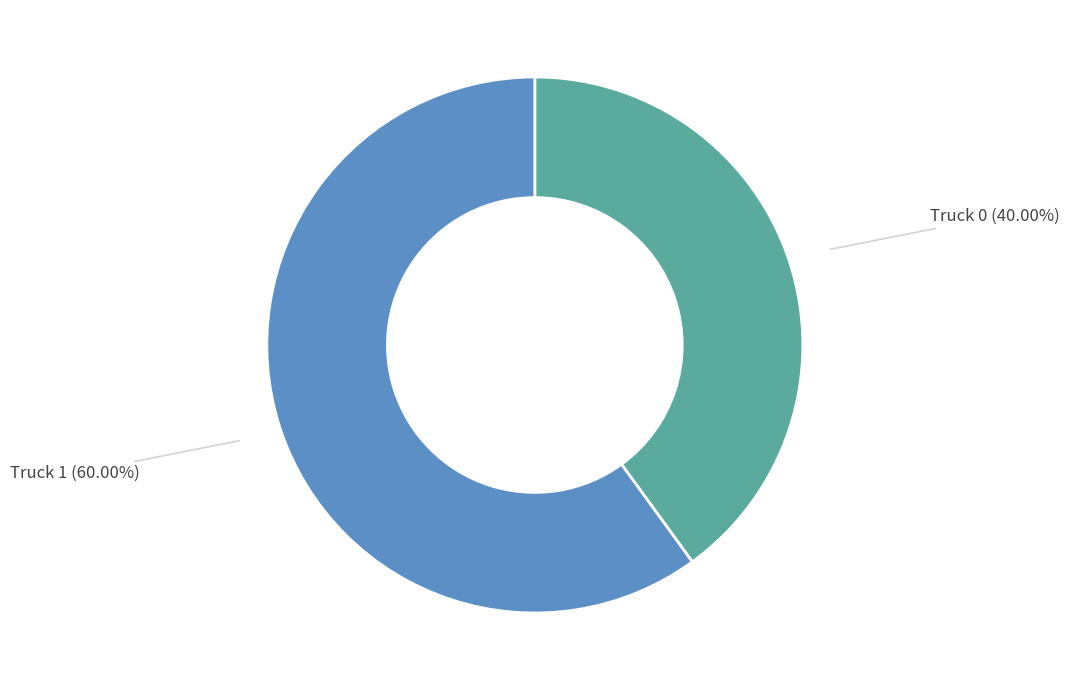

Rank the categories by value from highest to lowest.

Truck 1, Truck 0